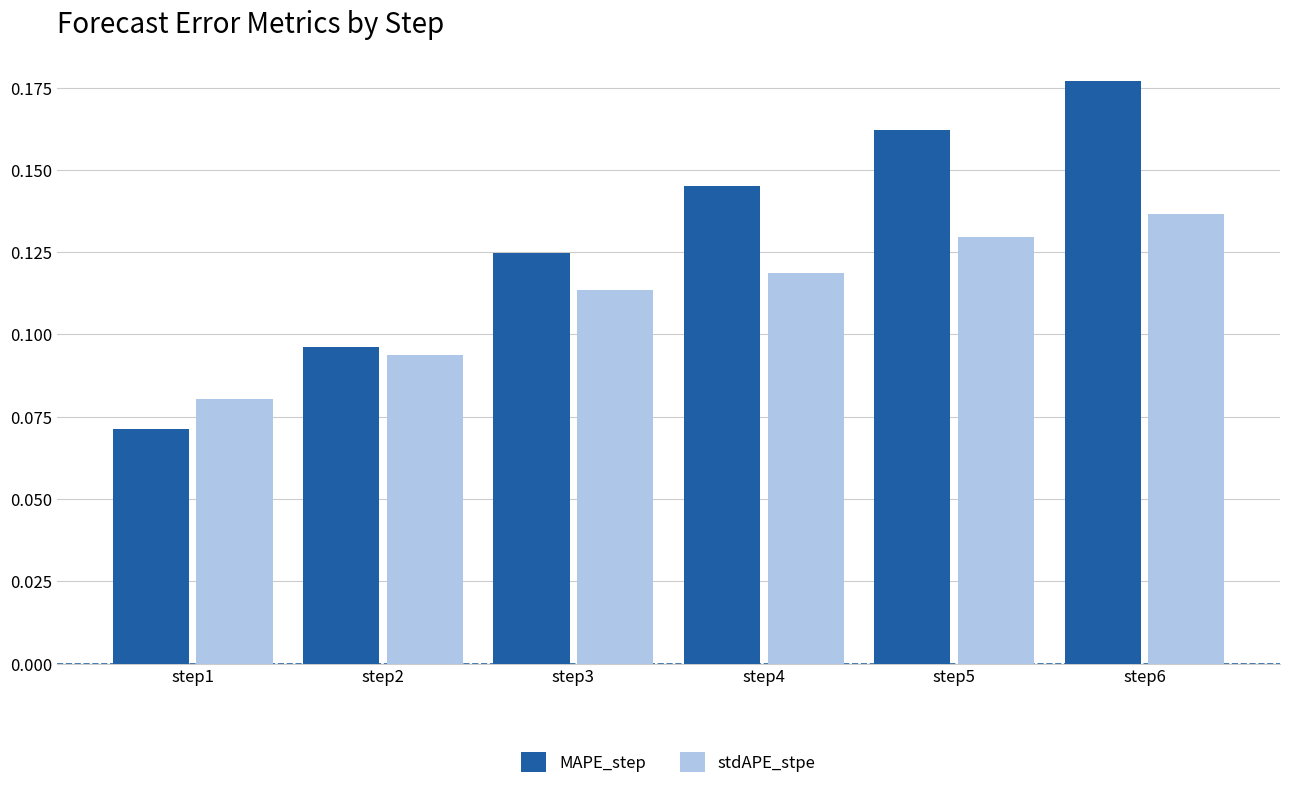

What are all the series names shown in the legend?

MAPE_step, stdAPE_stpe